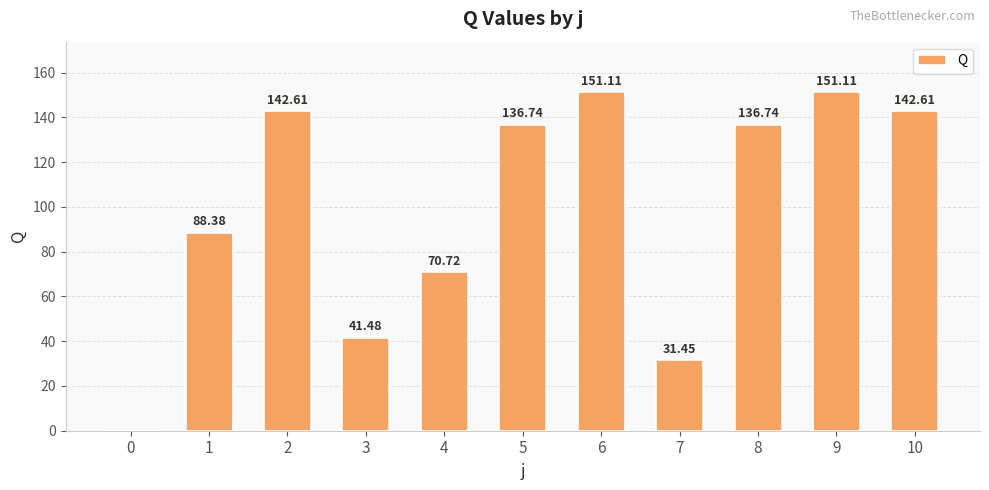

Count the number of values greater than 136.

6